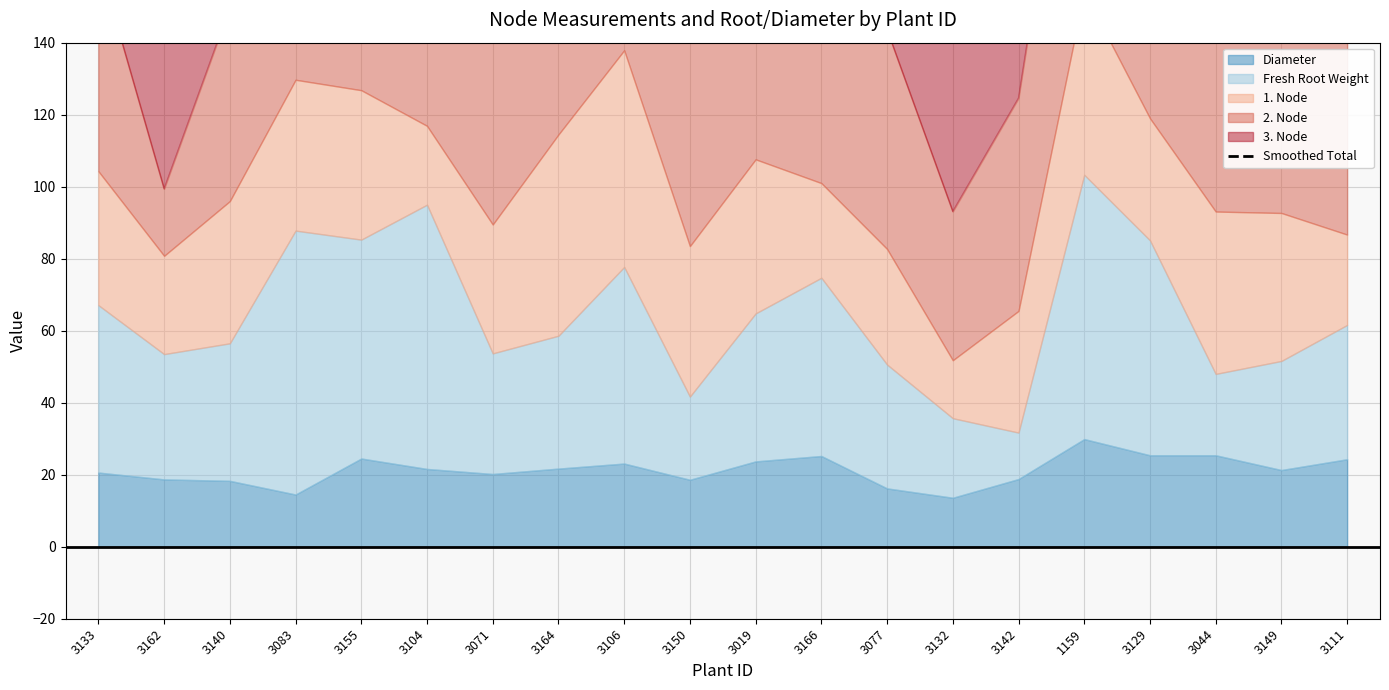

What position from the left is 3166?

12